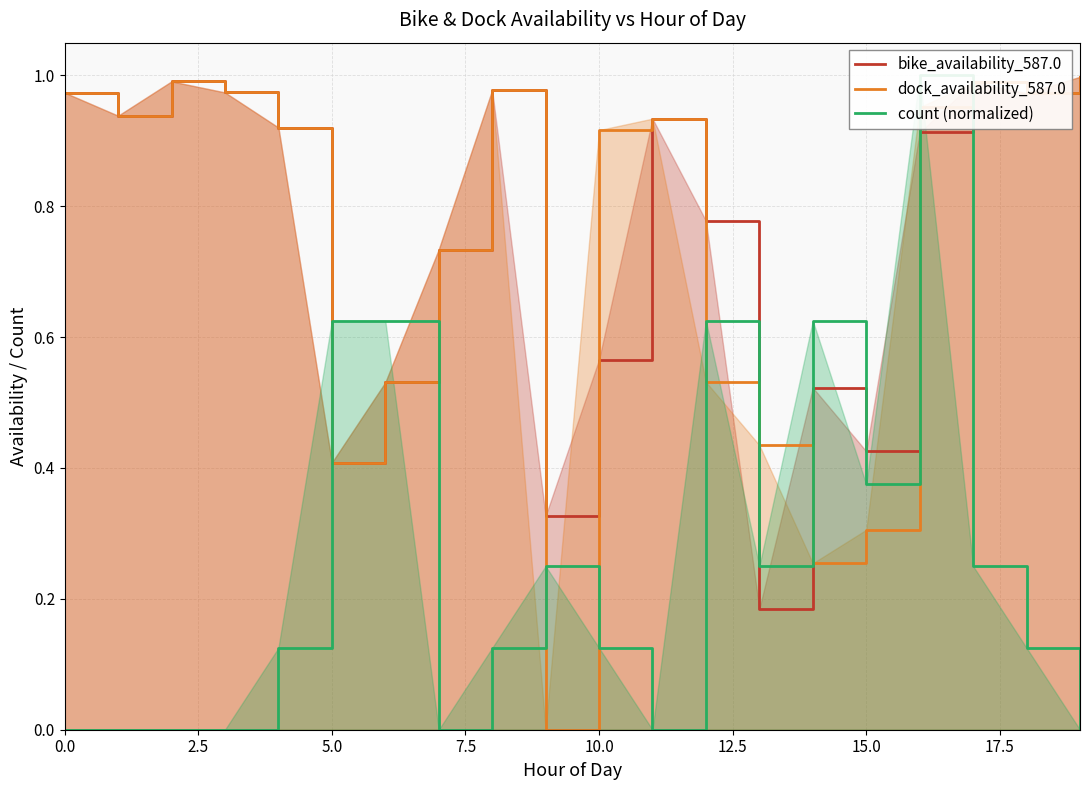

What is the label of the 19th point from the left?

18